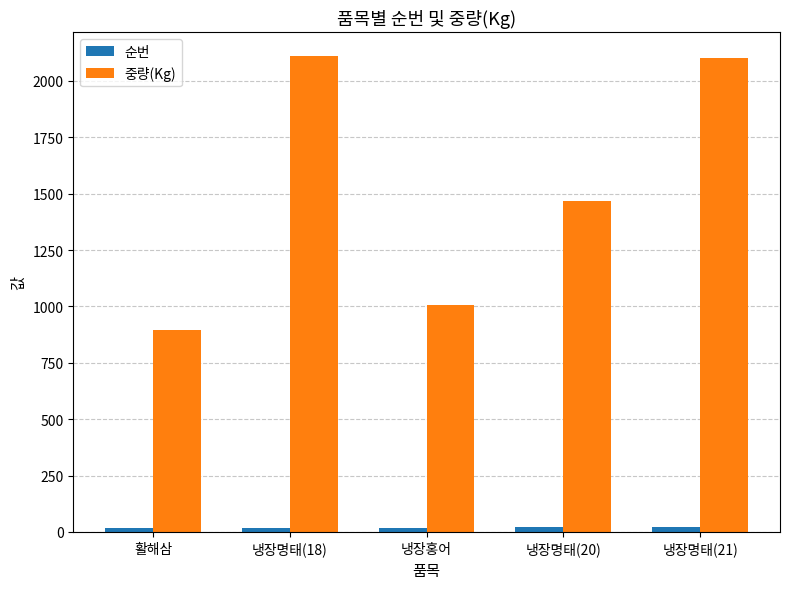

Where is 중량(Kg) nearest to the value 1503?

냉장명태(20)